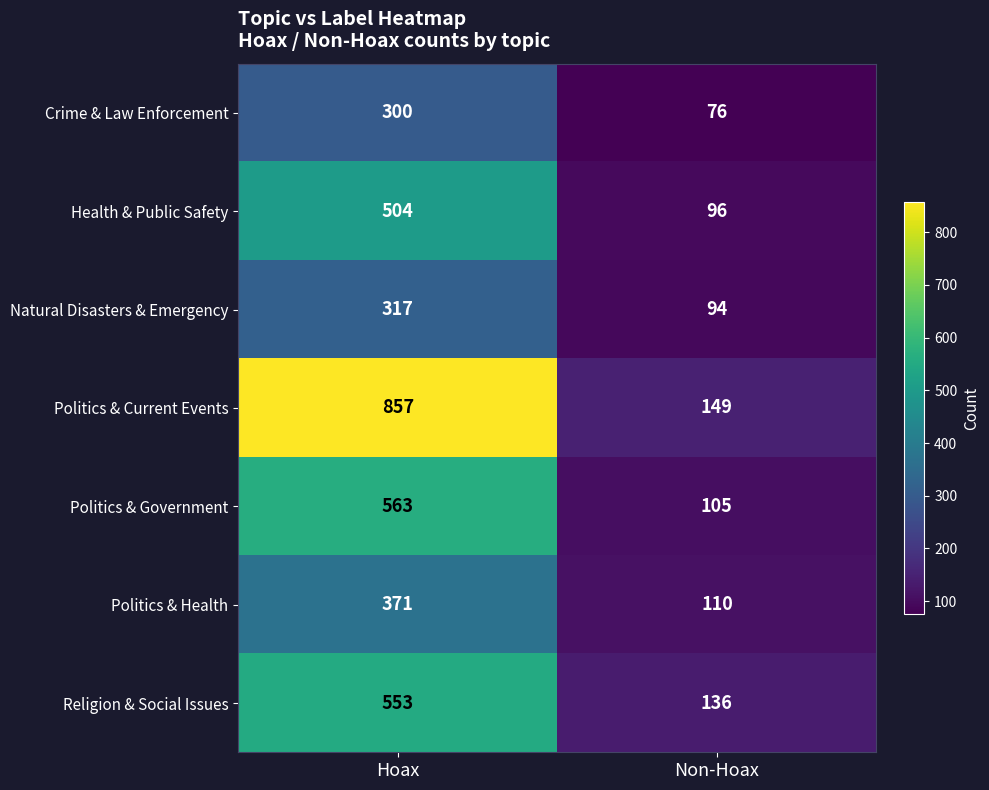

What is the sum of all Politics & Health values?

481